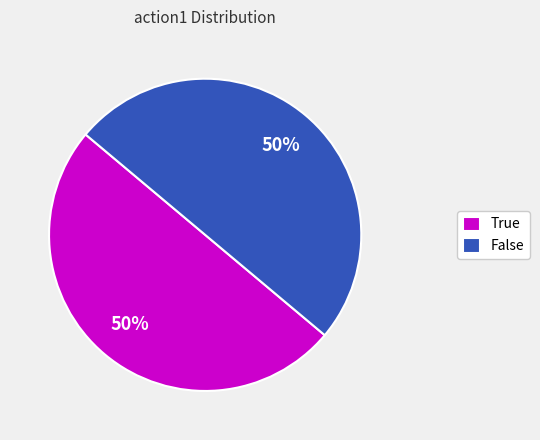

True or false: True accounts for 58% of the total.

False